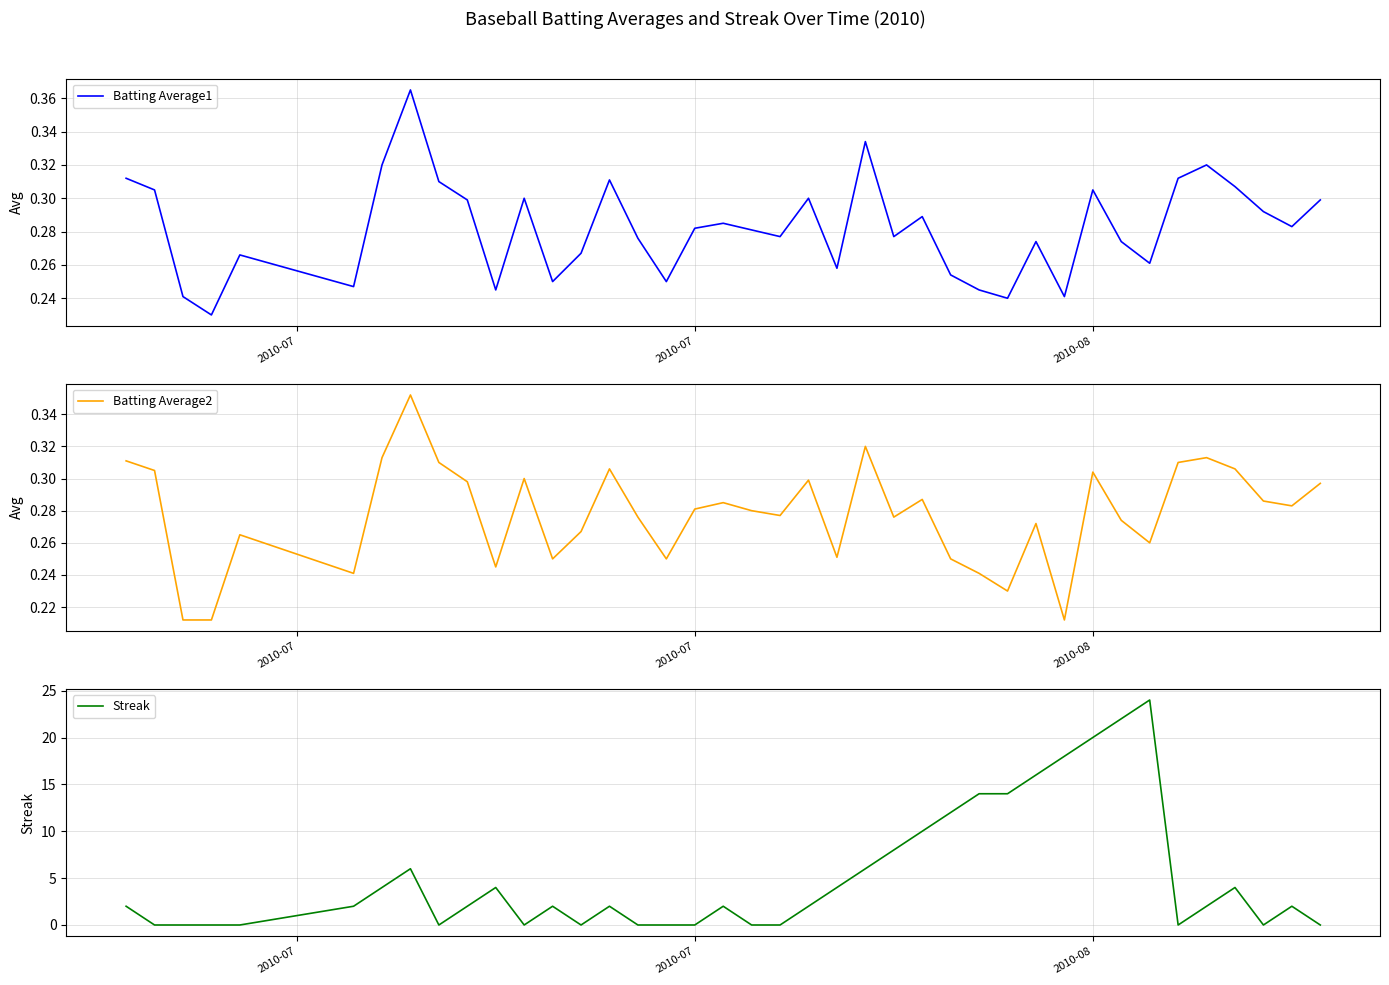

What is the maximum value for Streak?

24